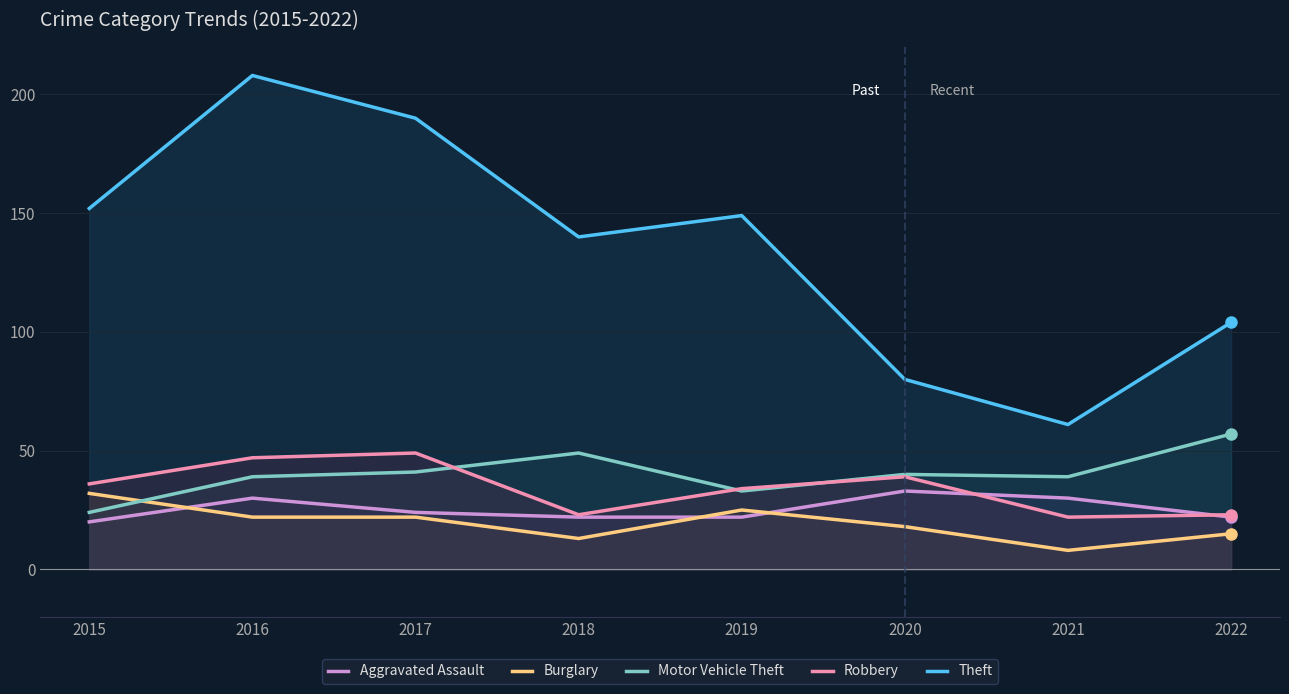

Which series changed the most between 2017 and 2020?

Theft